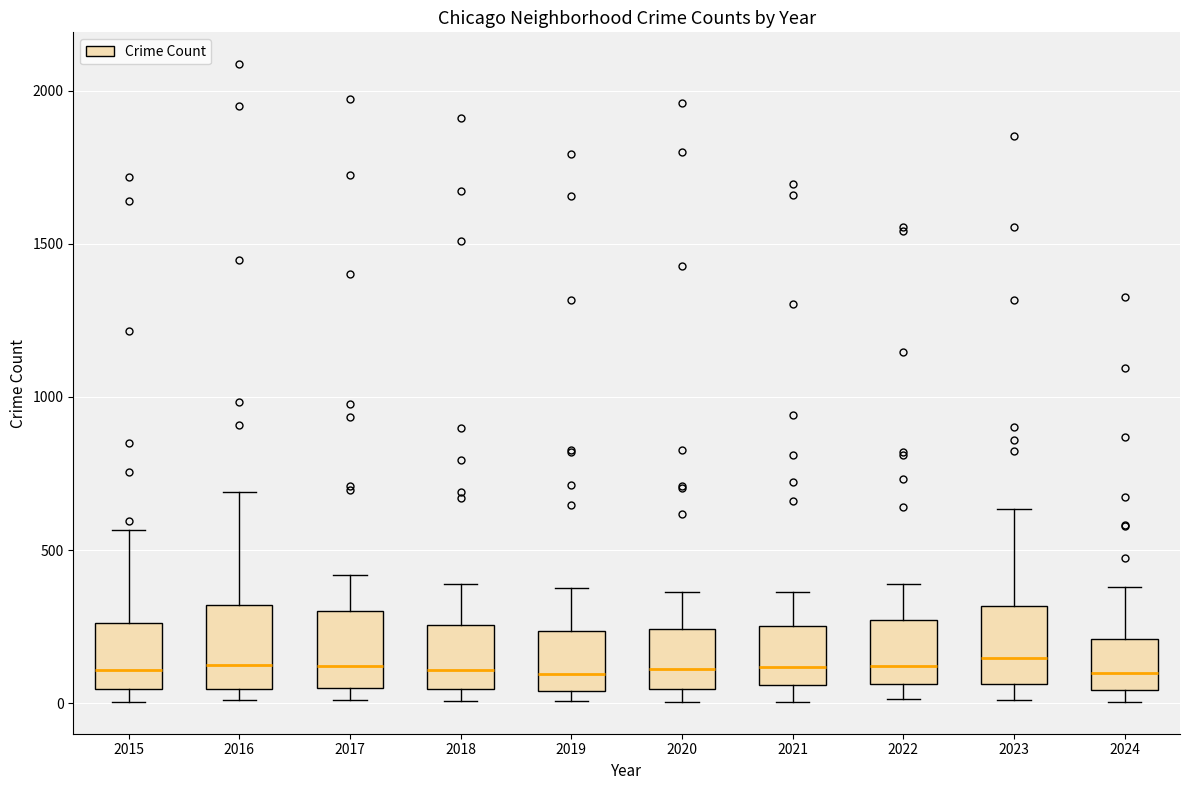

Where does the upper whisker of the box at x = 2015 end on the y-axis? The values are not printed on the chart, so give them approximately, as read against the axis.

550